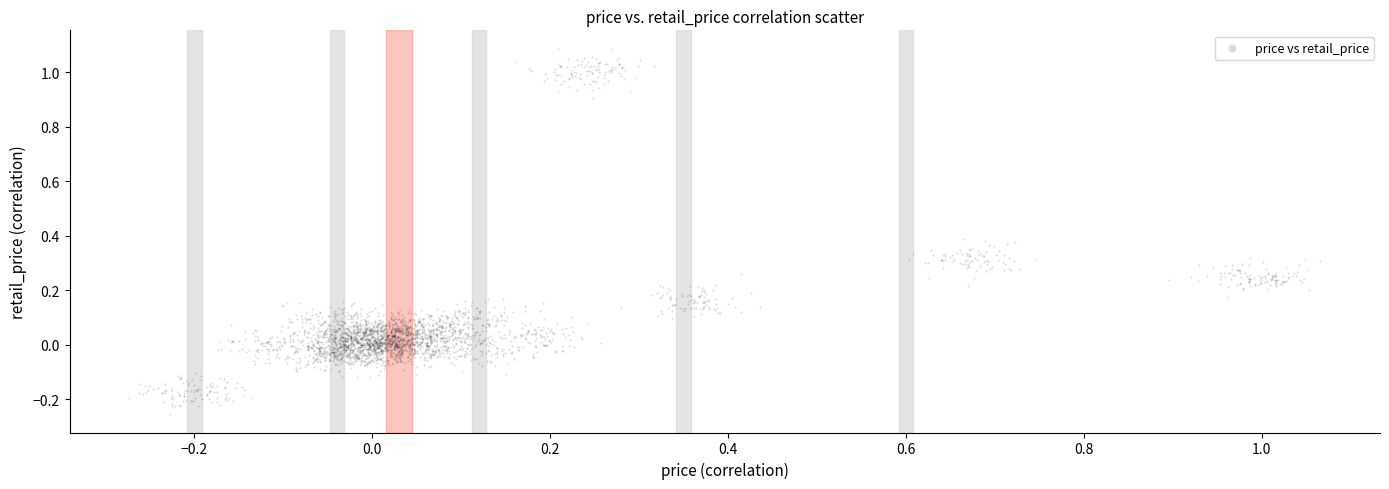

What is the range of Y values (max minus min)?

1.3